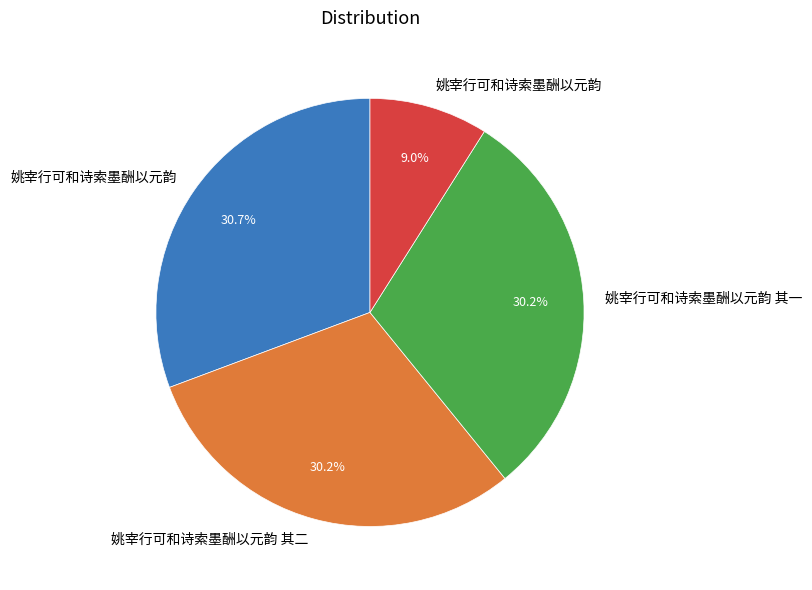

Is there a majority slice in this chart?

No